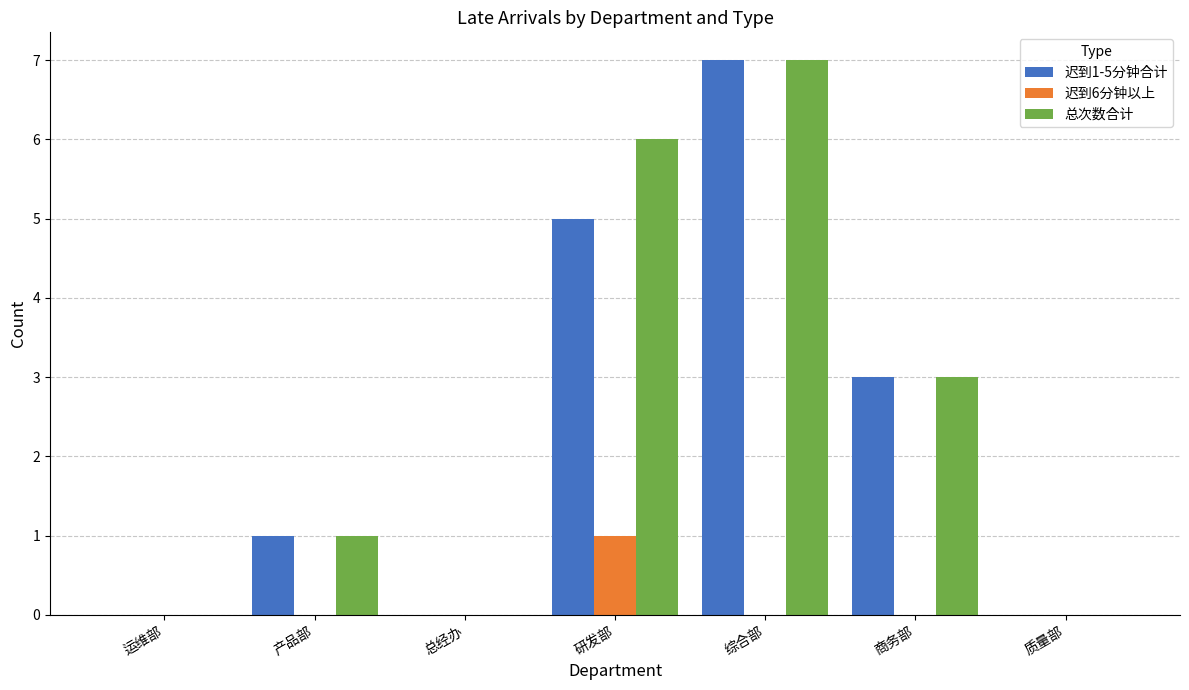

Which series changed the most between 总经办 and 研发部?

总次数合计